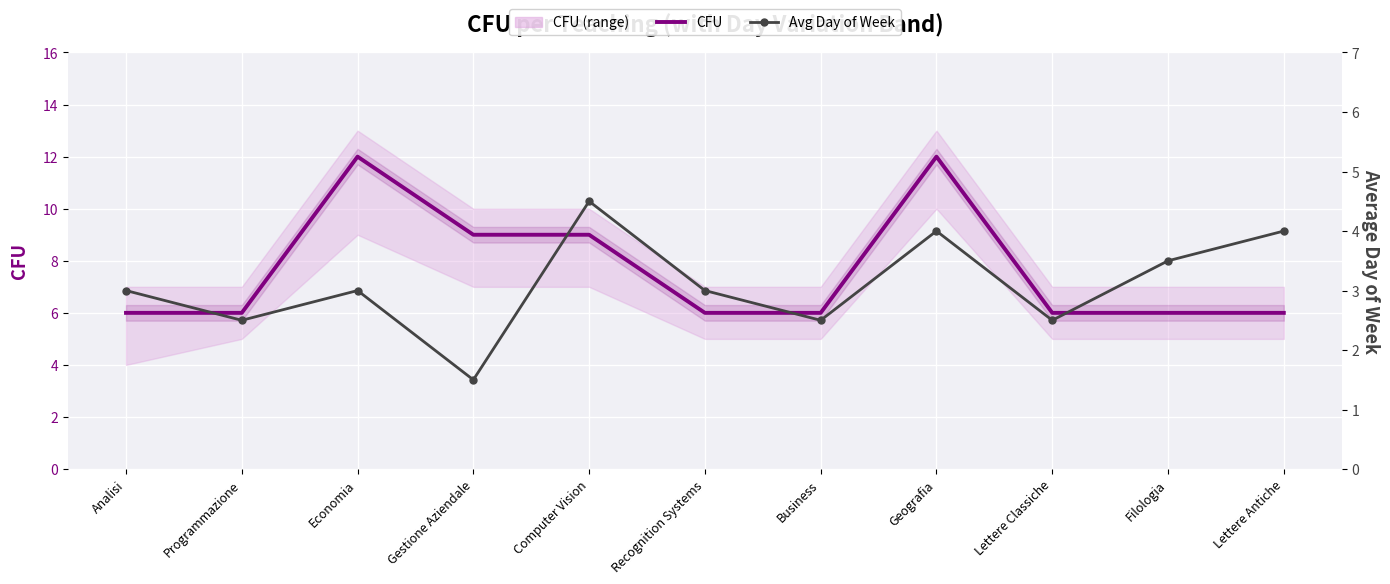

What are all the series names shown in the legend?

CFU, Avg Day of Week